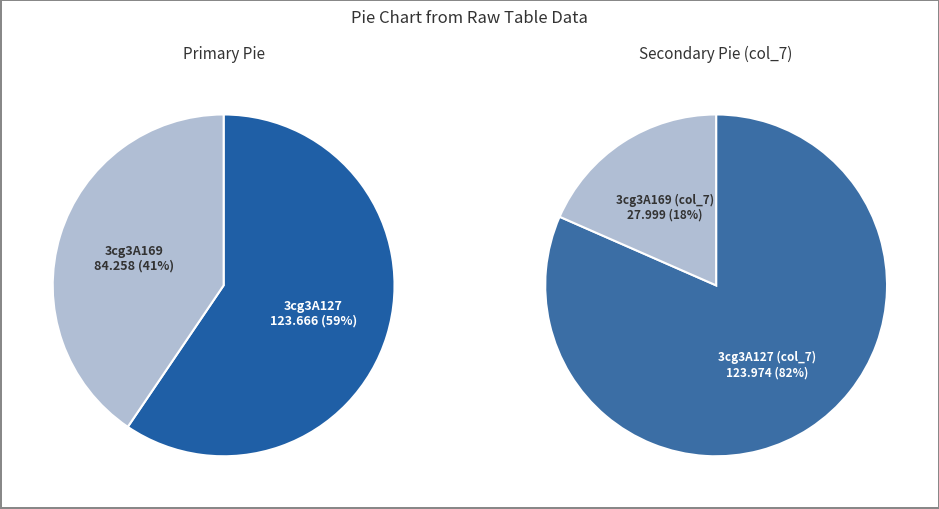

Rank the categories by value from lowest to highest.

3cg3A169, 3cg3A127